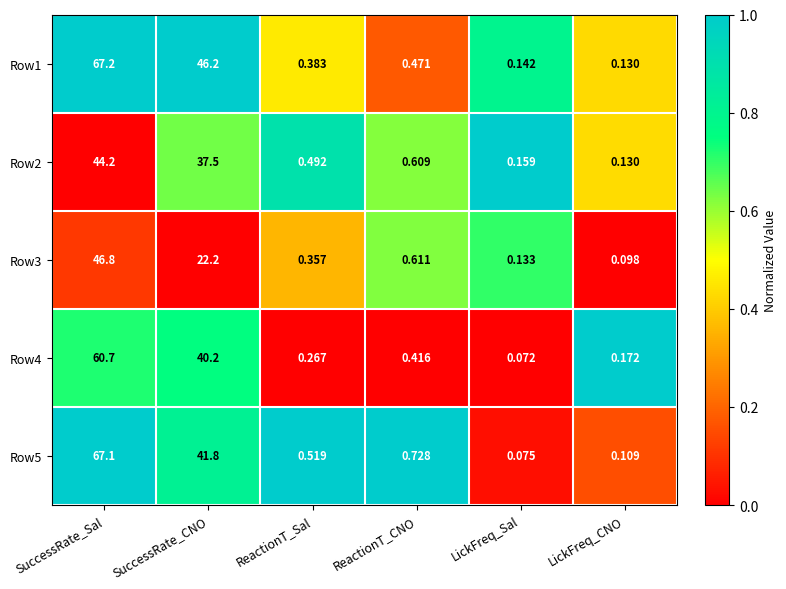

Which series changed the most between ReactionT_CNO and LickFreq_CNO?

Row5